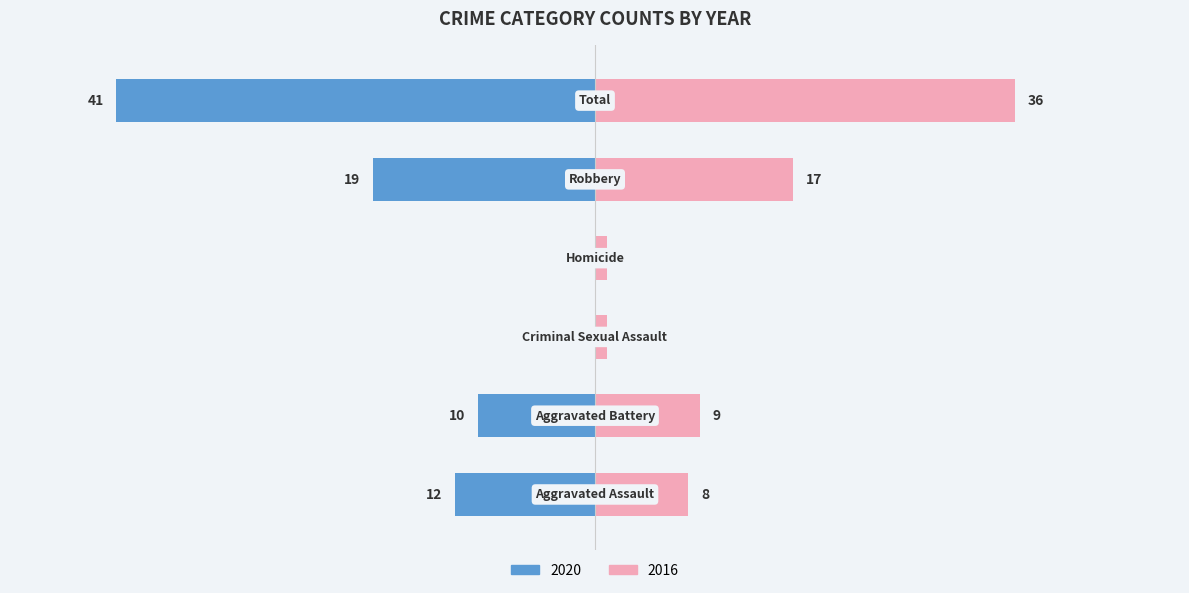

What position from the right is Robbery?

2